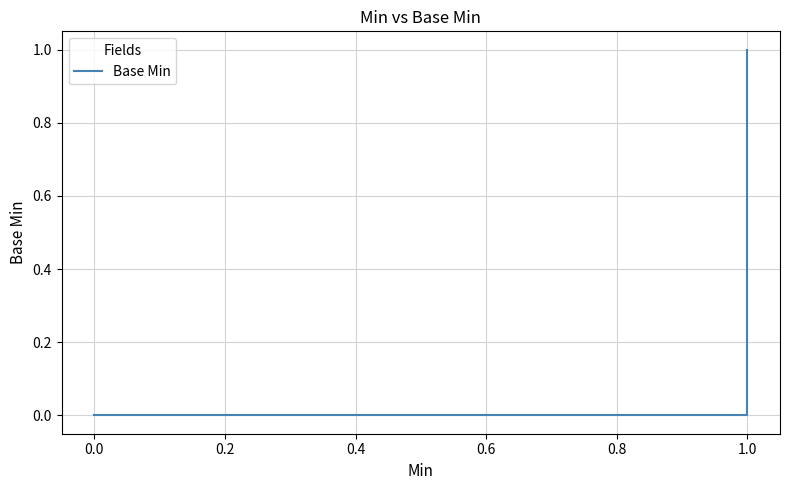

What is the maximum value shown in the chart?

1